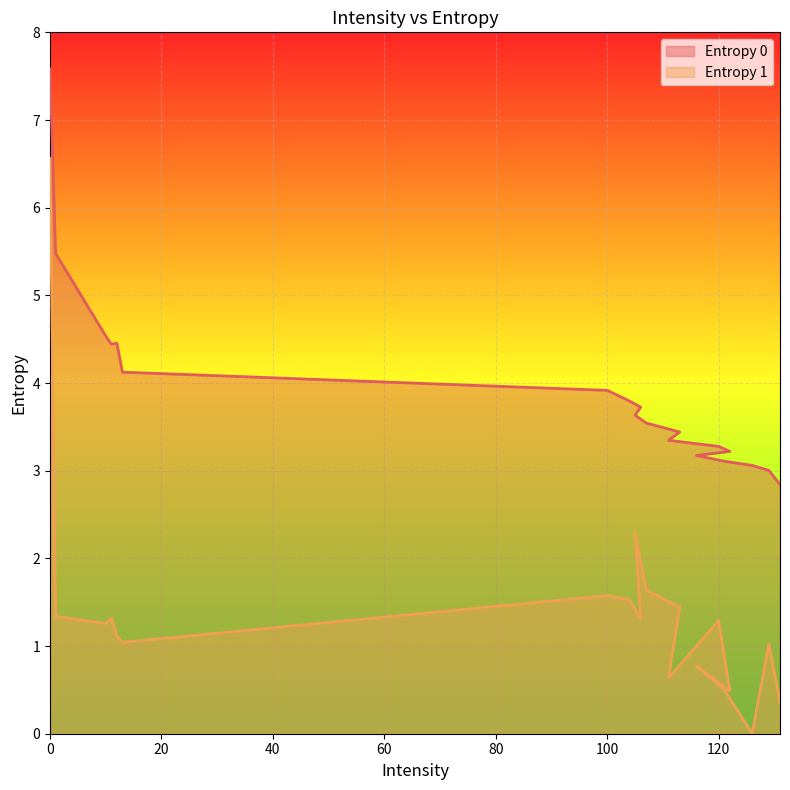

Reading right to left, transcribe all the data shown in this chart.

Entropy 0: 2.8	3.0	3.1	3.1	3.2	3.2	3.3	3.3	3.4	3.5	3.6	3.7	3.8	3.9	4.1	4.5	4.4	4.5	5.5	7.6
Entropy 1: 0.4	1.0	0.0	0.5	0.8	0.5	1.3	0.6	1.4	1.6	2.3	1.3	1.5	1.6	1.0	1.1	1.3	1.3	1.3	6.6